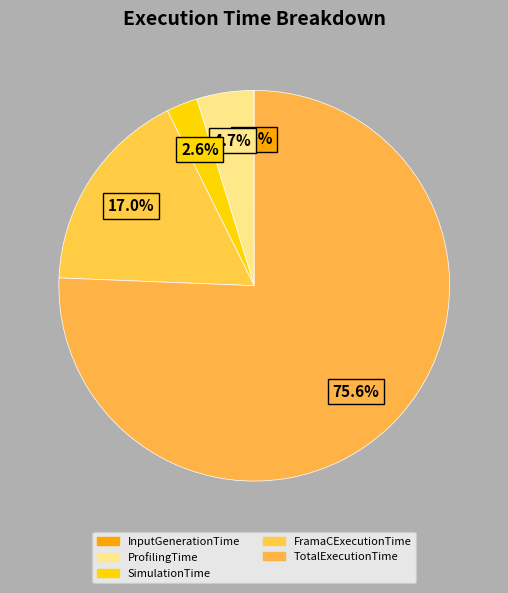

What percentage do TotalExecutionTime and SimulationTime together represent?

78.2%